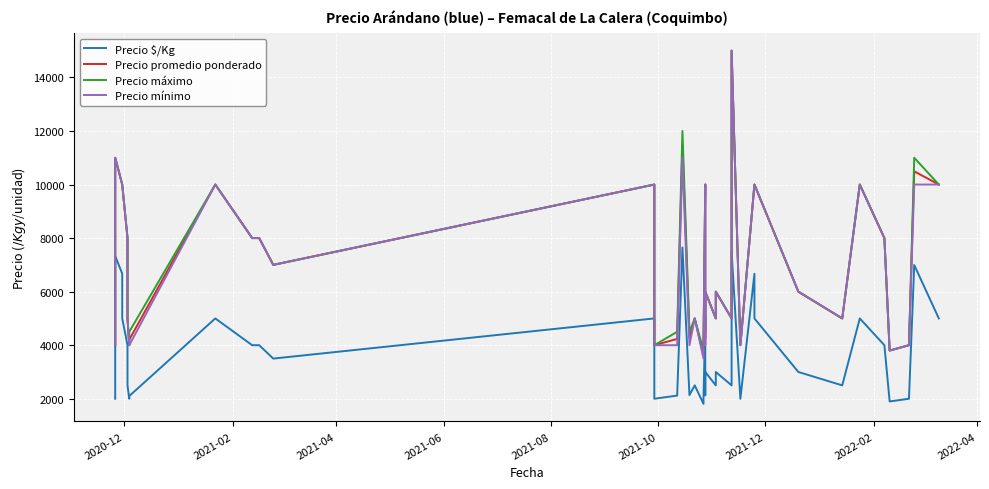

What is the greatest value displayed?

15000